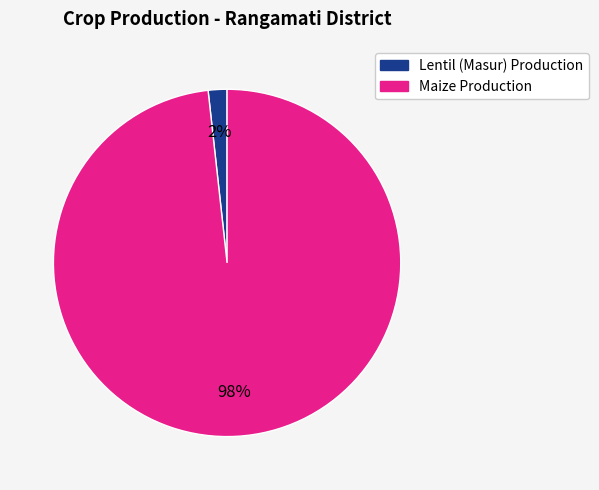

Is there any slice that represents more than half of the pie?

Yes